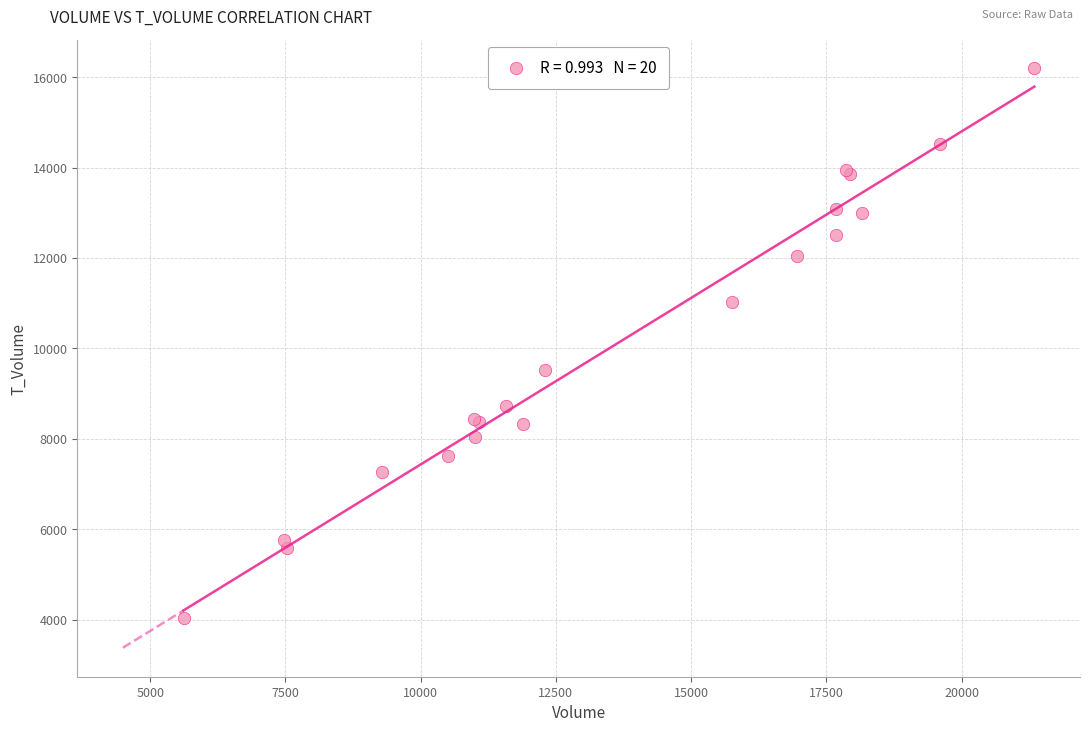

What Y value in the scatter plot is closest to 10113?

9517